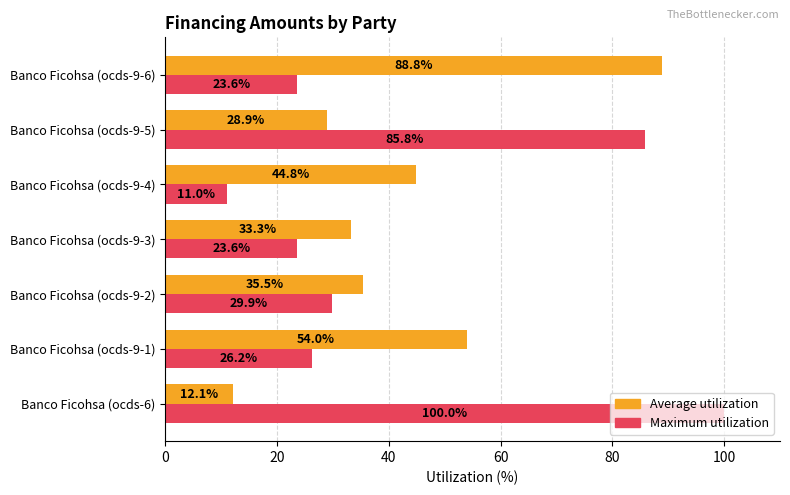

Where is Average utilization nearest to the value 50?

Banco Ficohsa (ocds-9-1)